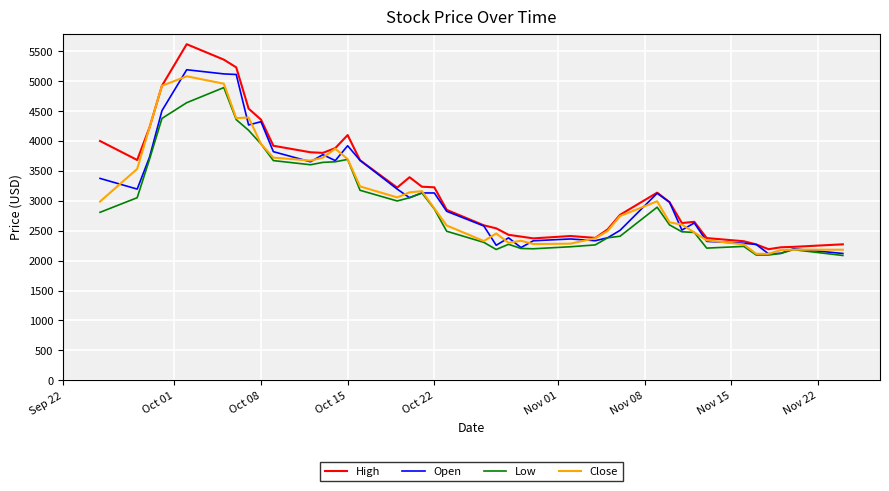

Which series has the widest spread of values?

High